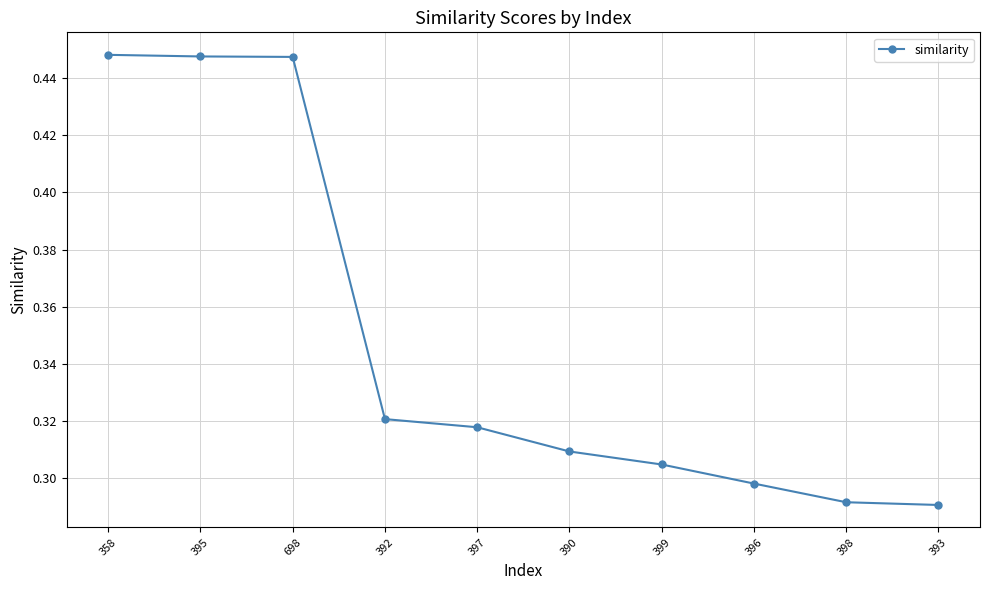

How many values are between 0 and 1?

10